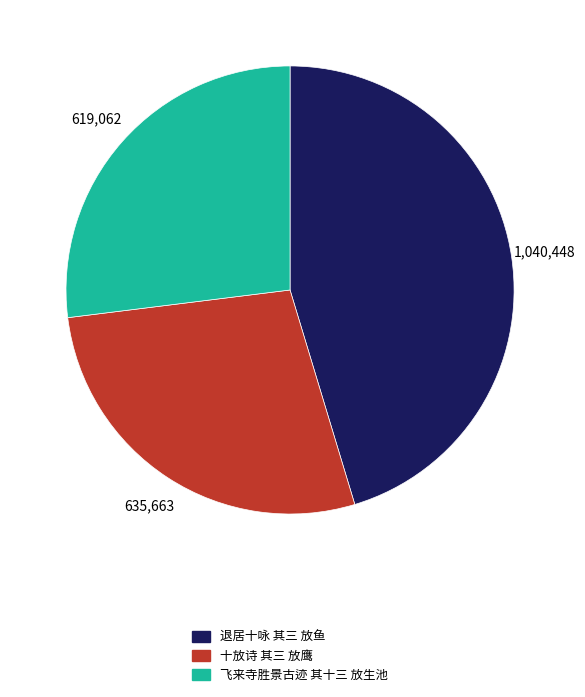

Is there a majority slice in this chart?

No